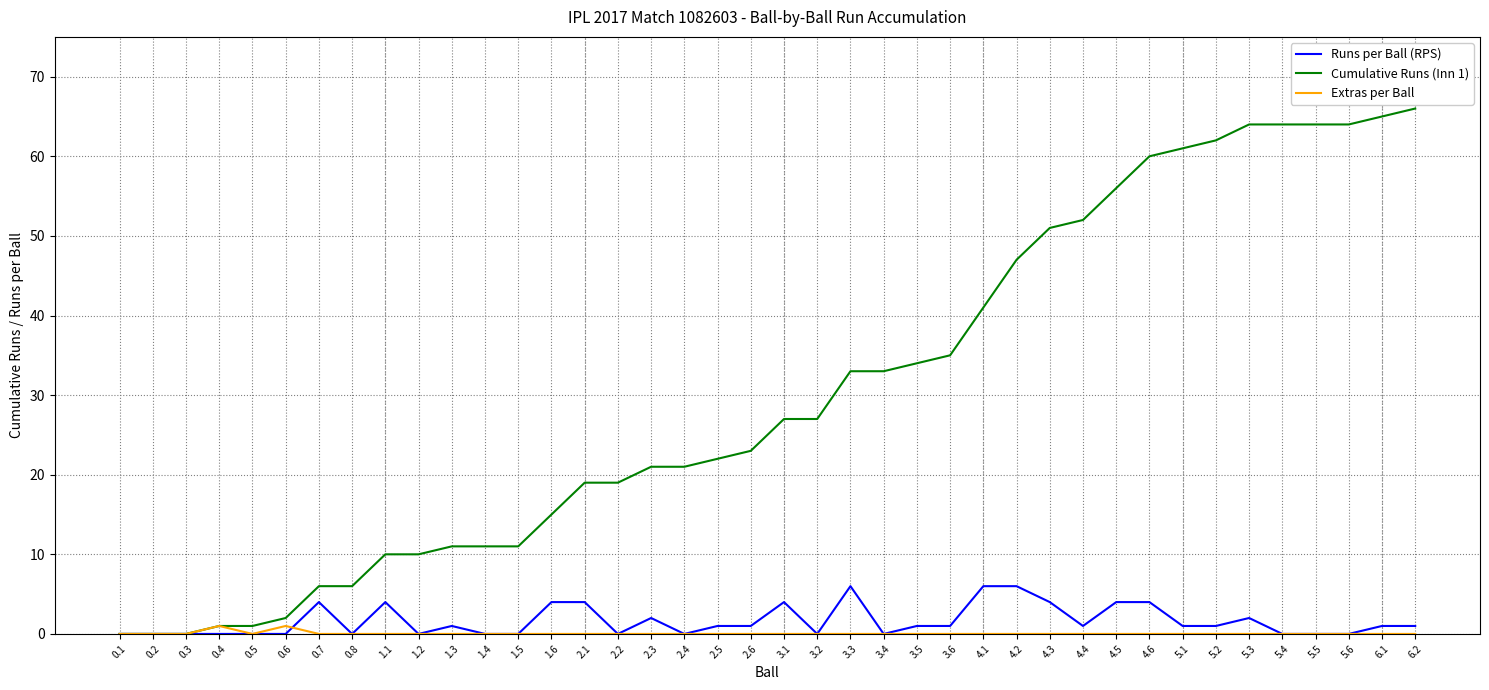

Reading left to right, transcribe all the data shown in this chart.

Runs per Ball (RPS): 0	0	0	0	0	0	4	0	4	0	1	0	0	4	4	0	2	0	1	1	4	0	6	0	1	1	6	6	4	1	4	4	1	1	2	0	0	0	1	1
Cumulative Runs (Inn 1): 0	0	0	1	1	2	6	6	10	10	11	11	11	15	19	19	21	21	22	23	27	27	33	33	34	35	41	47	51	52	56	60	61	62	64	64	64	64	65	66
Extras per Ball: 0	0	0	1	0	1	0	0	0	0	0	0	0	0	0	0	0	0	0	0	0	0	0	0	0	0	0	0	0	0	0	0	0	0	0	0	0	0	0	0